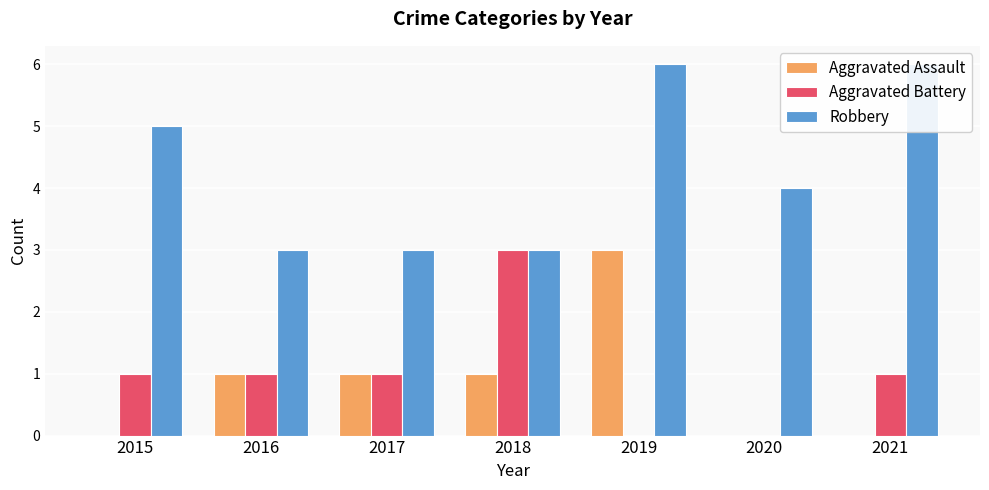

What is the sum of the Aggravated Assault values at 2018 and 2015?

1